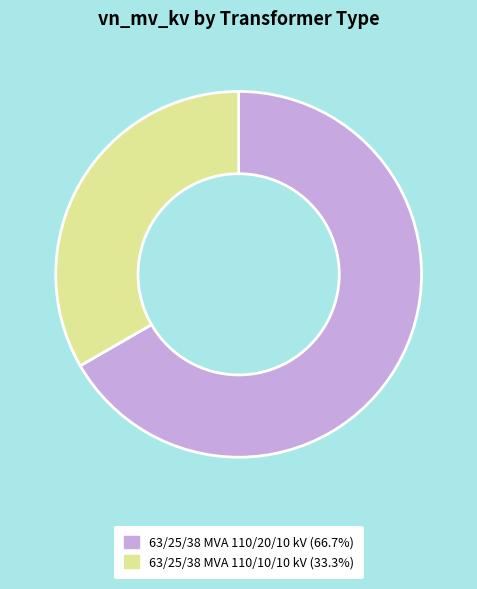

Which slice represents more than half of the pie?

63/25/38 MVA 110/20/10 kV